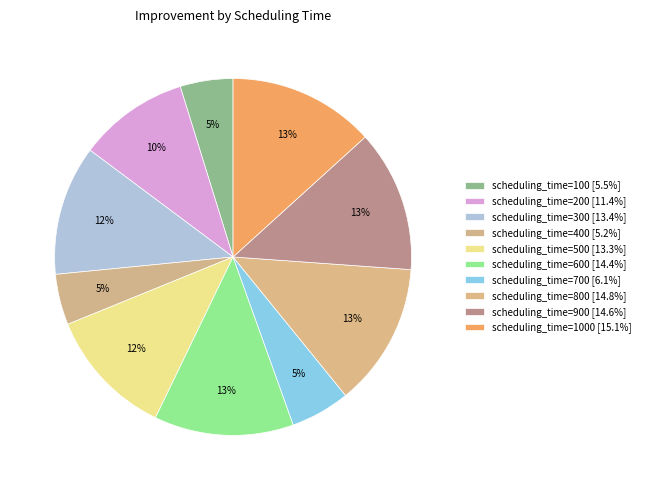

Rank the categories by value from highest to lowest.

1000, 800, 900, 600, 300, 500, 200, 700, 100, 400